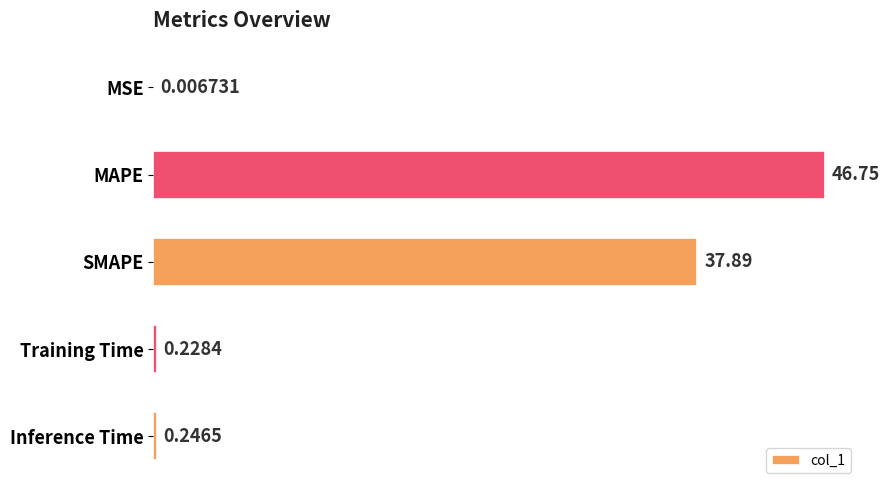

What is the sum of all values?

85.1